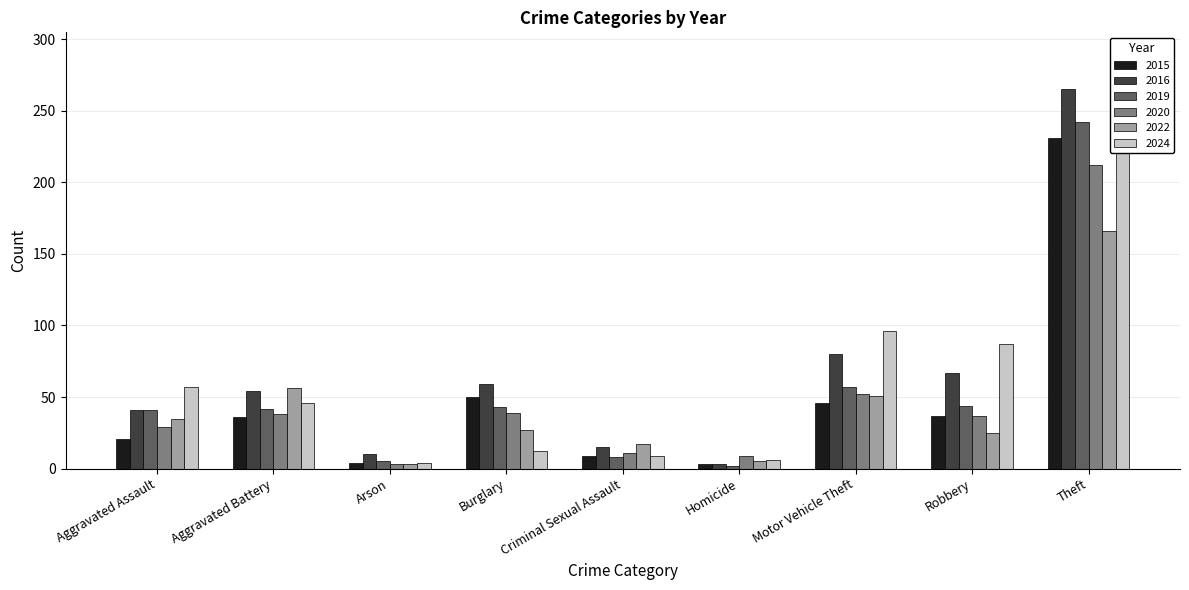

Reading left to right, list all the values displayed in this chart.

2015: 21	36	4	50	9	3	46	37	231
2016: 41	54	10	59	15	3	80	67	265
2019: 41	42	5	43	8	2	57	44	242
2020: 29	38	3	39	11	9	52	37	212
2022: 35	56	3	27	17	5	51	25	166
2024: 57	46	4	12	9	6	96	87	225